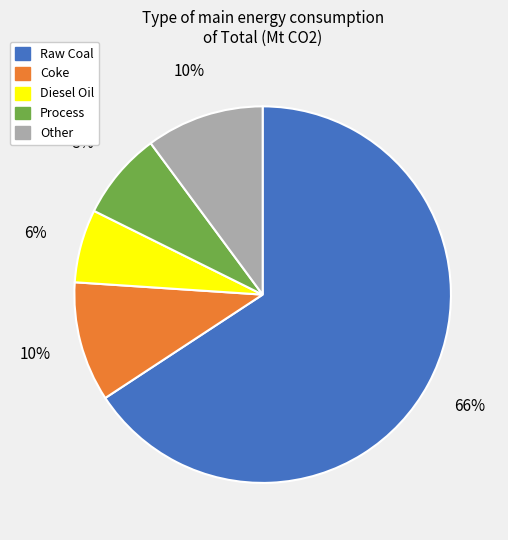

Is there any slice that represents more than half of the pie?

Yes